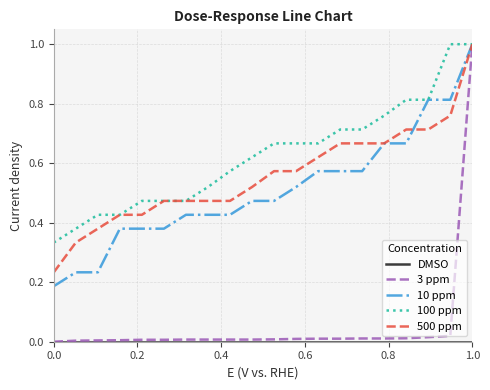

What is the greatest value displayed?

1.0